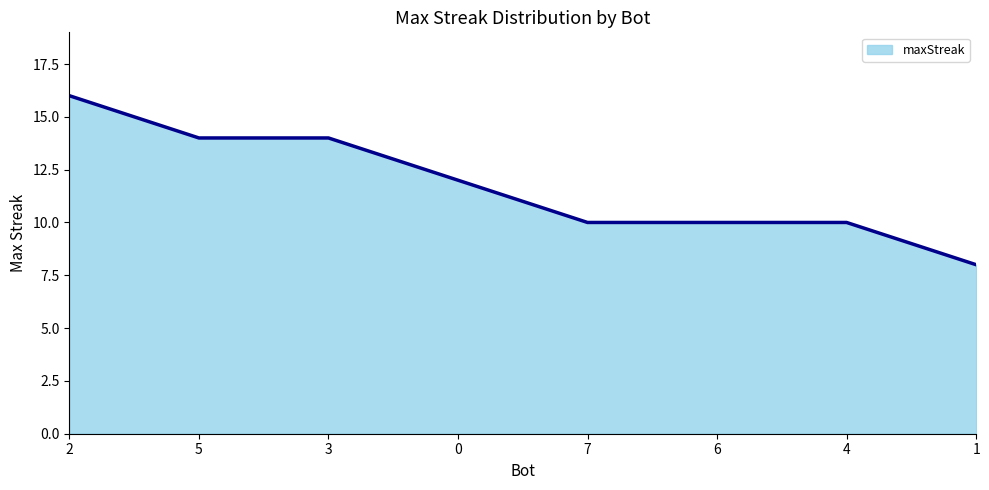

True or false: there are more than 2 points higher than both neighbors.

False